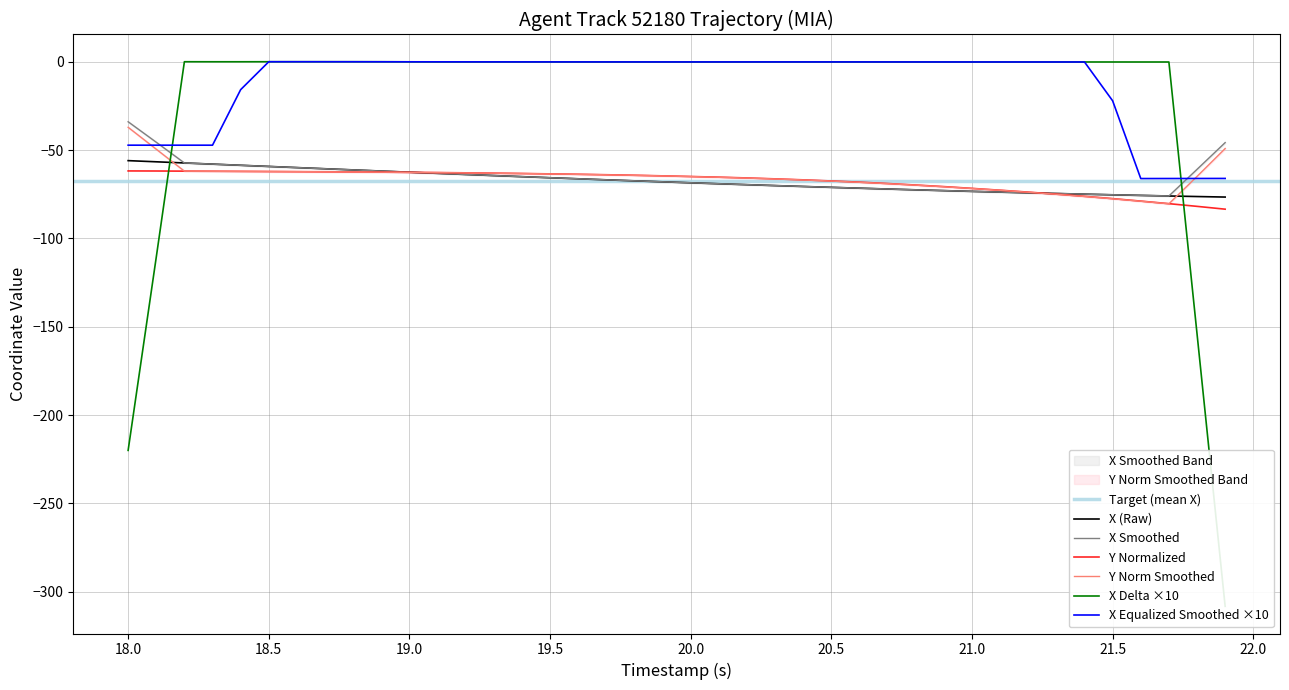

True or false: X (Raw) and X Equalized Smoothed ×10 cross at least once.

False